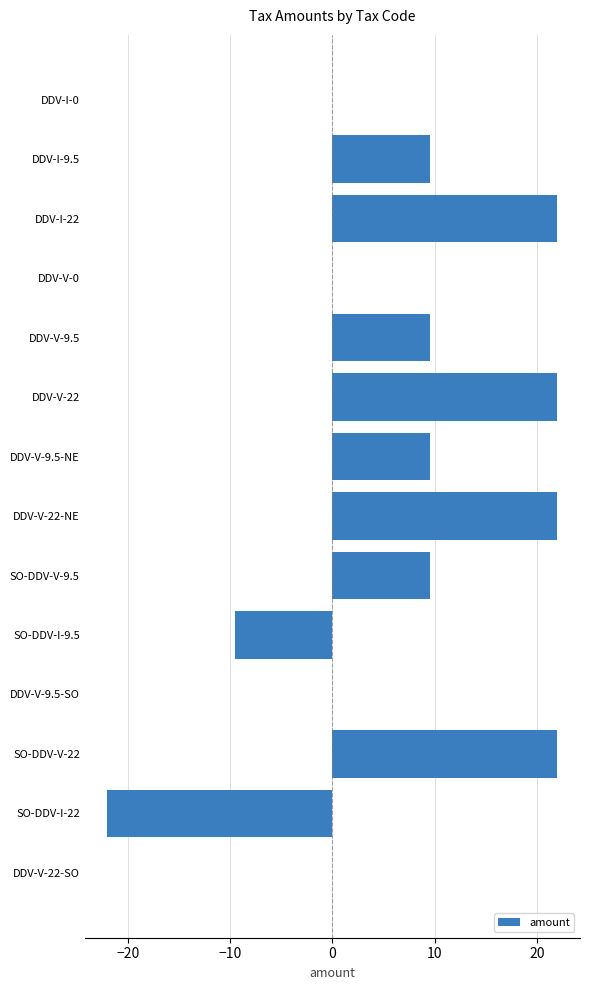

What is the maximum value shown in the chart?

22.0